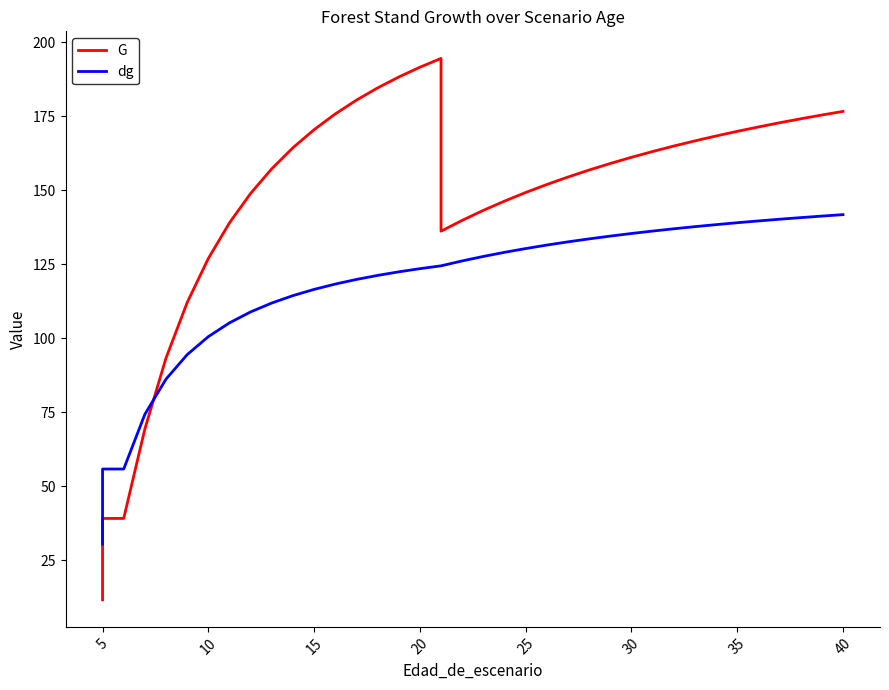

Reading right to left, list all the values displayed in this chart.

G: 176.6	175.4	174.1	172.8	171.4	169.9	168.3	166.7	164.9	163.1	161.1	159.1	156.8	154.5	151.9	149.2	146.3	143.2	139.8	136.2	194.5	191.6	188.2	184.6	180.4	175.8	170.5	164.4	157.3	148.9	139.0	127.0	112.1	93.3	69.4	39.2	39.2	11.7
dg: 141.8	141.3	140.8	140.2	139.6	139.0	138.4	137.7	137.0	136.2	135.4	134.5	133.6	132.6	131.5	130.3	129.0	127.7	126.1	124.5	124.5	123.5	122.5	121.2	119.9	118.3	116.5	114.4	111.9	108.9	105.2	100.6	94.5	86.2	74.3	55.9	55.9	30.5